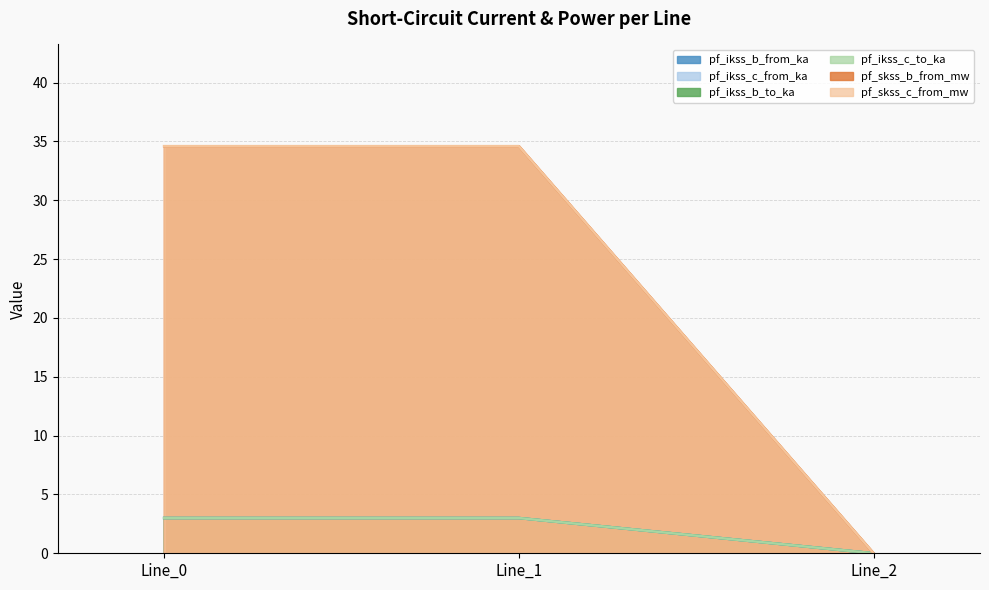

What are all the series names shown in the legend?

pf_ikss_b_from_ka, pf_ikss_c_from_ka, pf_ikss_b_to_ka, pf_ikss_c_to_ka, pf_skss_b_from_mw, pf_skss_c_from_mw